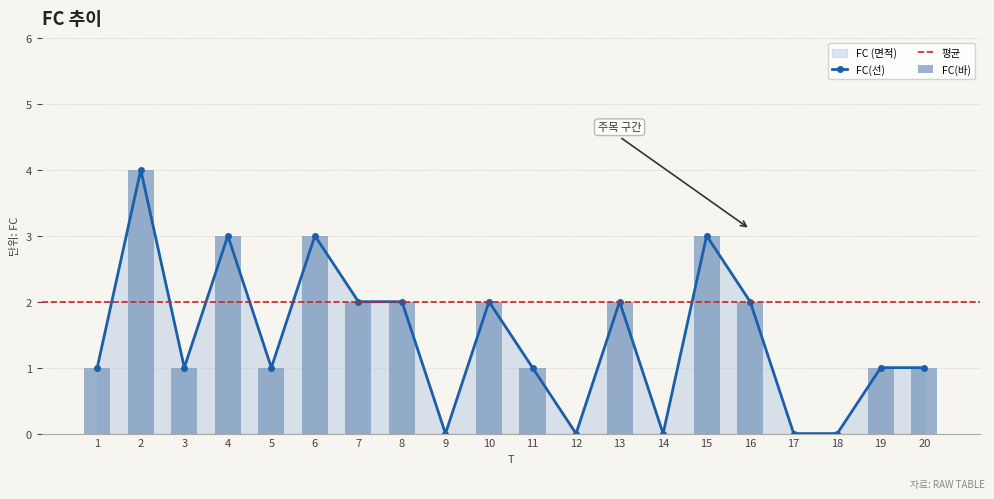

Reading left to right, extract all data points from this chart.

1	4	1	3	1	3	2	2	0	2	1	0	2	0	3	2	0	0	1	1